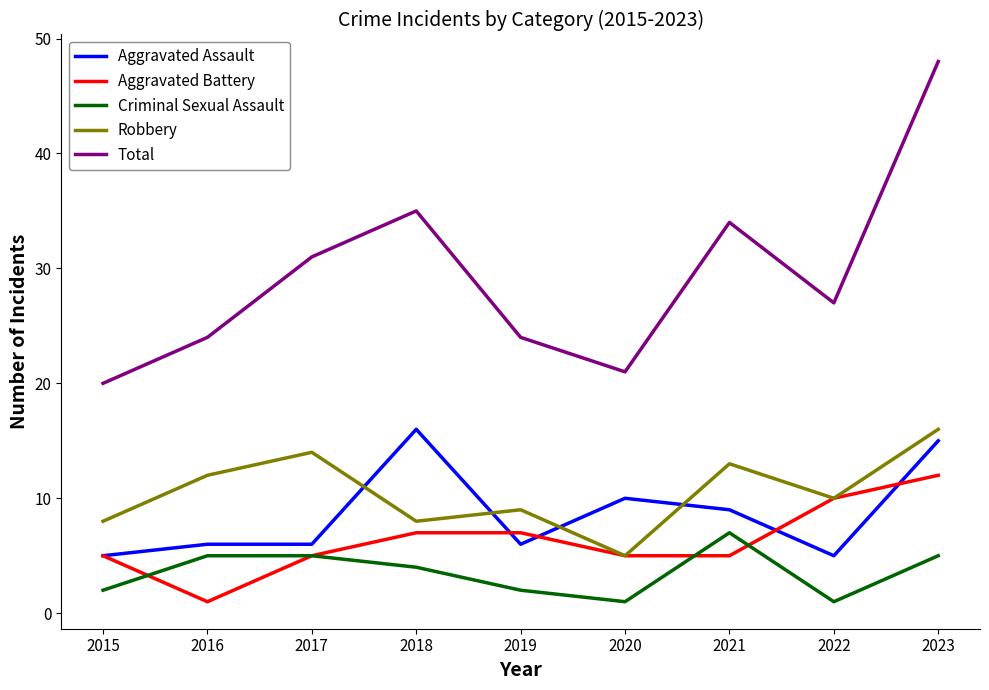

Where is the first local maximum for Total?

2018